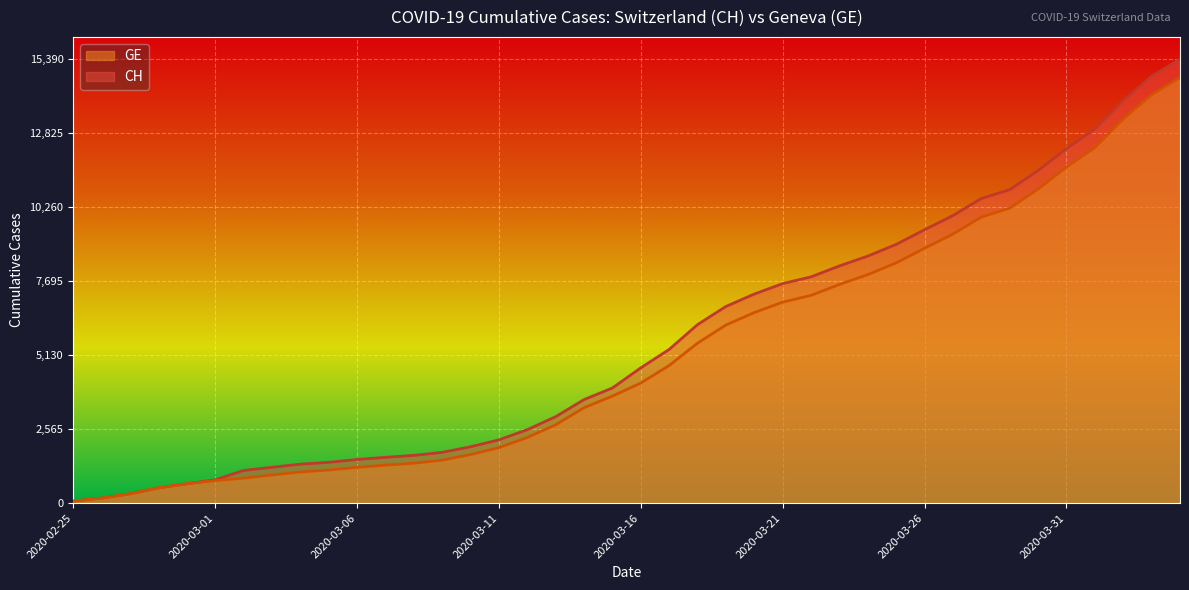

True or false: GE has a value of 610 at 2020-03-04.

False